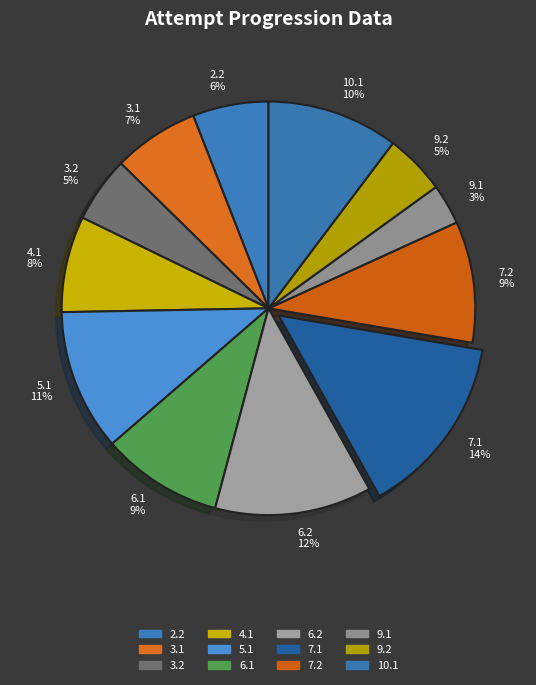

Which has a higher value, 7.2 9% or 4.1 8%?

7.2 9%